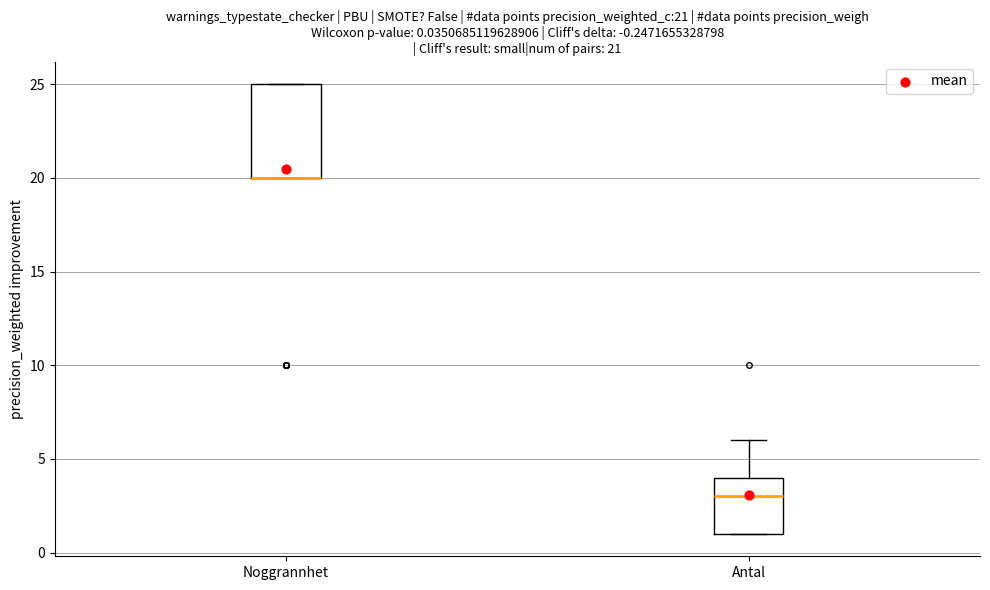

Which box is the tallest, from its lower edge to its upper edge?

Noggrannhet